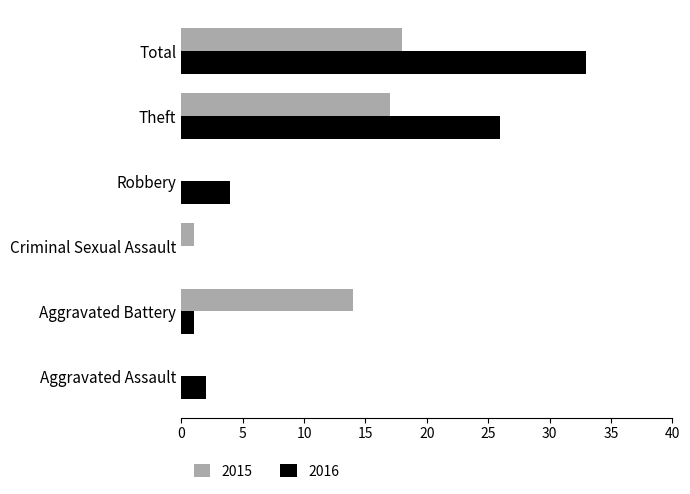

Which label corresponds to the largest value in the chart?

Total